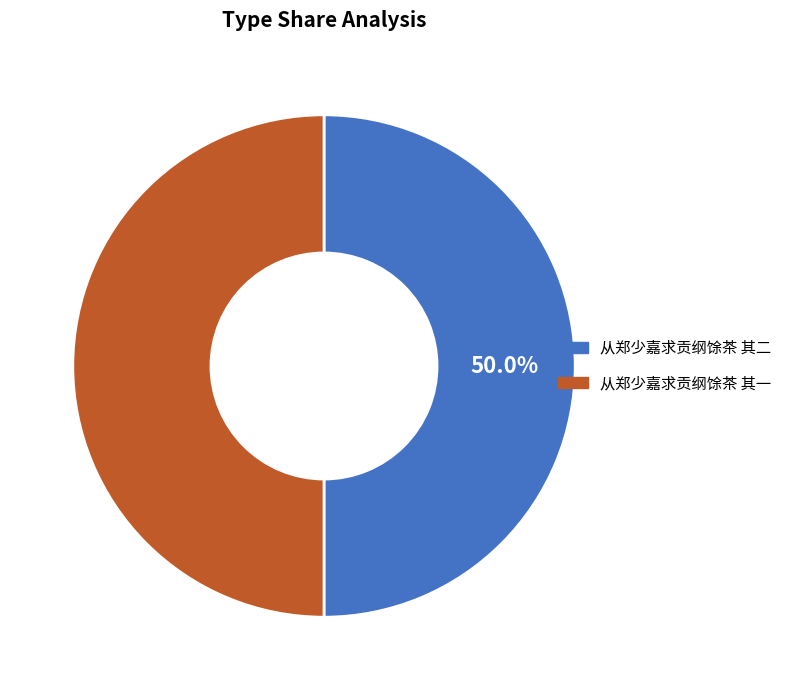

To the nearest percent, what percentage of the pie is 从郑少嘉求贡纲馀茶 其二?

50%